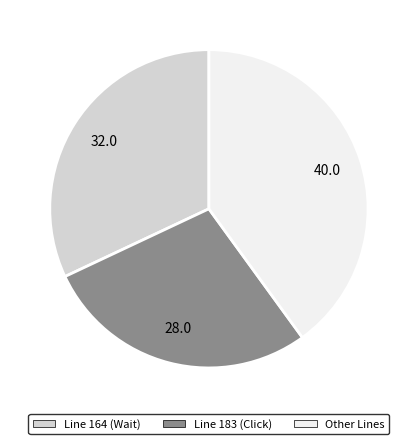

Does any single category account for the majority?

No